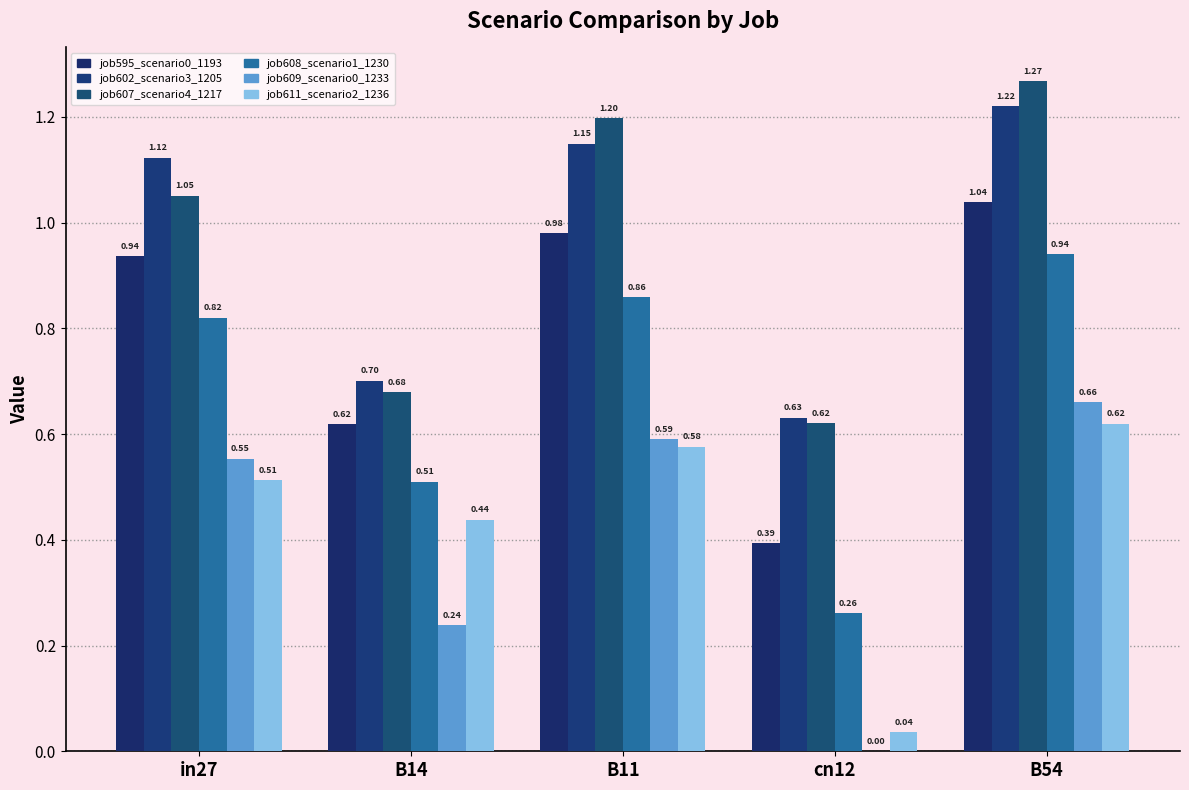

Which series has the largest range (max minus min)?

job608_scenario1_1230